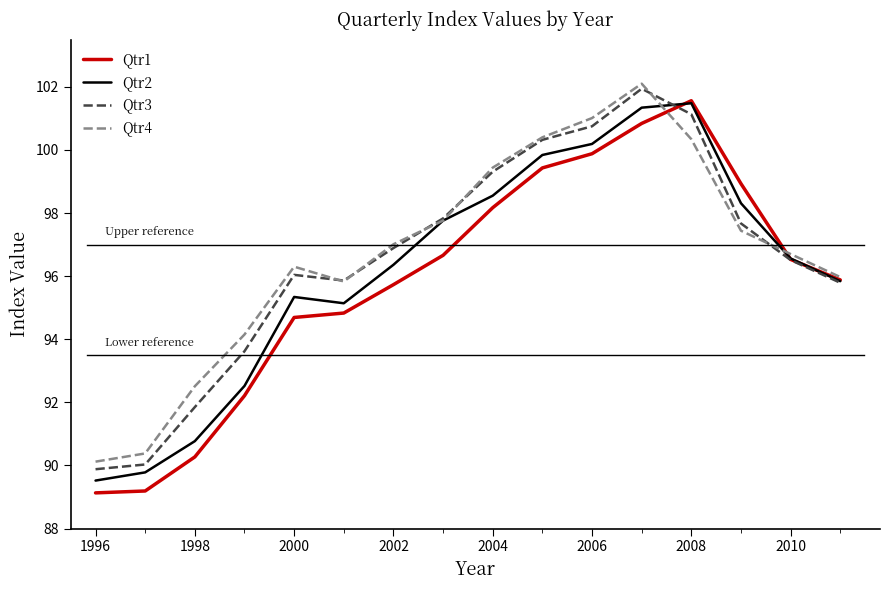

What is the minimum value for Qtr1?

89.1